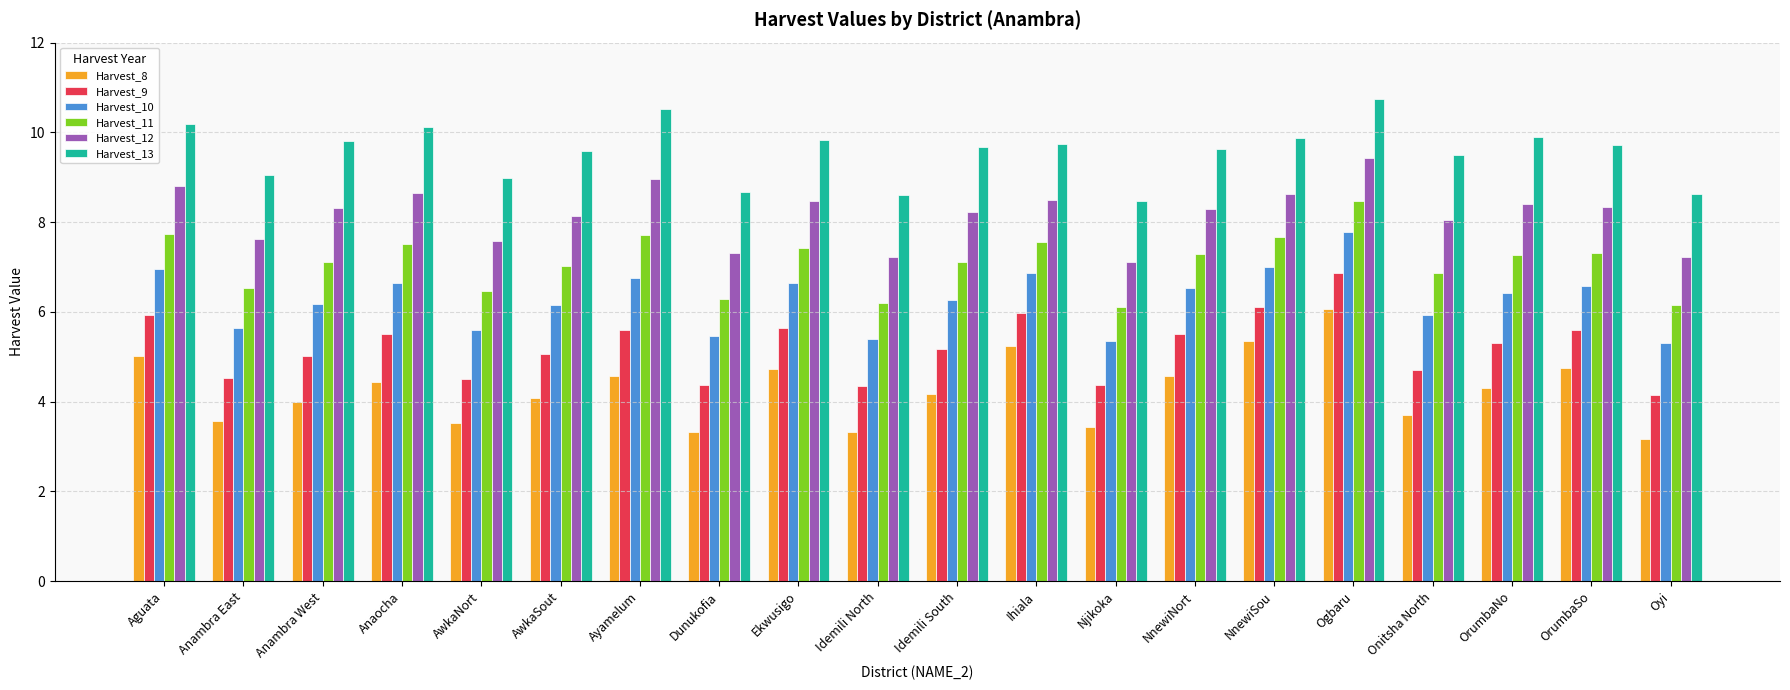

The value of Harvest_9 at Idemili South is 2.0. True or false?

False